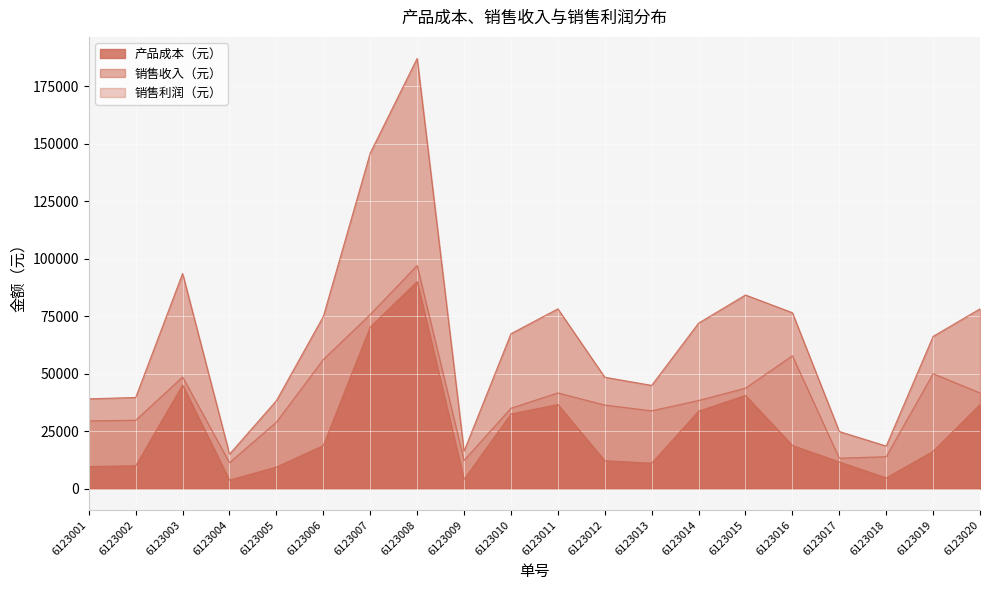

What are all the series names shown in the legend?

产品成本（元）, 销售收入（元）, 销售利润（元）